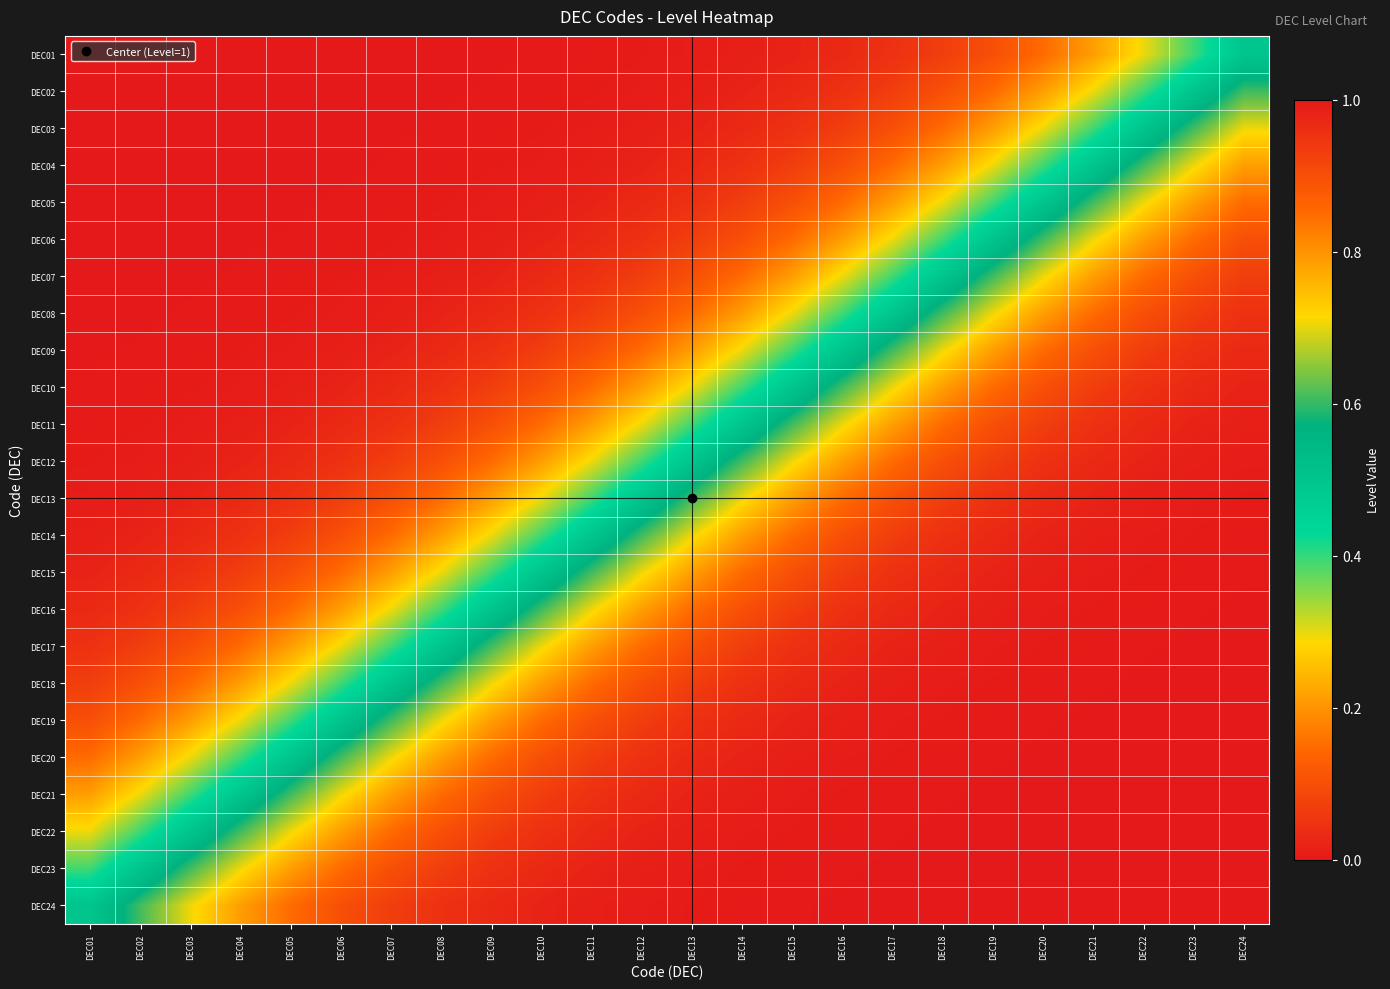

Reading right to left, transcribe all the data shown in this chart.

DEC01: DEC24=0.5	DEC23=0.4	DEC22=0.3	DEC21=0.2	DEC20=0.1	DEC19=0.1	DEC18=0.1	DEC17=0.0	DEC16=0.0	DEC15=0.0	DEC14=0.0	DEC13=0.0	DEC12=0.0	DEC11=0.0	DEC10=0.0	DEC09=0.0	DEC08=0.0	DEC07=0.0	DEC06=0.0	DEC05=0.0	DEC04=0.0	DEC03=0.0	DEC02=0.0	DEC01=0.0
DEC02: DEC24=0.6	DEC23=0.5	DEC22=0.4	DEC21=0.3	DEC20=0.2	DEC19=0.1	DEC18=0.1	DEC17=0.1	DEC16=0.0	DEC15=0.0	DEC14=0.0	DEC13=0.0	DEC12=0.0	DEC11=0.0	DEC10=0.0	DEC09=0.0	DEC08=0.0	DEC07=0.0	DEC06=0.0	DEC05=0.0	DEC04=0.0	DEC03=0.0	DEC02=0.0	DEC01=0.0
DEC03: DEC24=0.7	DEC23=0.6	DEC22=0.5	DEC21=0.4	DEC20=0.3	DEC19=0.2	DEC18=0.1	DEC17=0.1	DEC16=0.1	DEC15=0.0	DEC14=0.0	DEC13=0.0	DEC12=0.0	DEC11=0.0	DEC10=0.0	DEC09=0.0	DEC08=0.0	DEC07=0.0	DEC06=0.0	DEC05=0.0	DEC04=0.0	DEC03=0.0	DEC02=0.0	DEC01=0.0
DEC04: DEC24=0.8	DEC23=0.7	DEC22=0.6	DEC21=0.5	DEC20=0.4	DEC19=0.3	DEC18=0.2	DEC17=0.1	DEC16=0.1	DEC15=0.1	DEC14=0.0	DEC13=0.0	DEC12=0.0	DEC11=0.0	DEC10=0.0	DEC09=0.0	DEC08=0.0	DEC07=0.0	DEC06=0.0	DEC05=0.0	DEC04=0.0	DEC03=0.0	DEC02=0.0	DEC01=0.0
DEC05: DEC24=0.9	DEC23=0.8	DEC22=0.7	DEC21=0.6	DEC20=0.5	DEC19=0.4	DEC18=0.3	DEC17=0.2	DEC16=0.1	DEC15=0.1	DEC14=0.1	DEC13=0.0	DEC12=0.0	DEC11=0.0	DEC10=0.0	DEC09=0.0	DEC08=0.0	DEC07=0.0	DEC06=0.0	DEC05=0.0	DEC04=0.0	DEC03=0.0	DEC02=0.0	DEC01=0.0
DEC06: DEC24=0.9	DEC23=0.9	DEC22=0.8	DEC21=0.7	DEC20=0.6	DEC19=0.5	DEC18=0.4	DEC17=0.3	DEC16=0.2	DEC15=0.1	DEC14=0.1	DEC13=0.1	DEC12=0.0	DEC11=0.0	DEC10=0.0	DEC09=0.0	DEC08=0.0	DEC07=0.0	DEC06=0.0	DEC05=0.0	DEC04=0.0	DEC03=0.0	DEC02=0.0	DEC01=0.0
DEC07: DEC24=0.9	DEC23=0.9	DEC22=0.9	DEC21=0.8	DEC20=0.7	DEC19=0.6	DEC18=0.5	DEC17=0.4	DEC16=0.3	DEC15=0.2	DEC14=0.1	DEC13=0.1	DEC12=0.1	DEC11=0.0	DEC10=0.0	DEC09=0.0	DEC08=0.0	DEC07=0.0	DEC06=0.0	DEC05=0.0	DEC04=0.0	DEC03=0.0	DEC02=0.0	DEC01=0.0
DEC08: DEC24=1.0	DEC23=0.9	DEC22=0.9	DEC21=0.9	DEC20=0.8	DEC19=0.7	DEC18=0.6	DEC17=0.5	DEC16=0.4	DEC15=0.3	DEC14=0.2	DEC13=0.1	DEC12=0.1	DEC11=0.1	DEC10=0.0	DEC09=0.0	DEC08=0.0	DEC07=0.0	DEC06=0.0	DEC05=0.0	DEC04=0.0	DEC03=0.0	DEC02=0.0	DEC01=0.0
DEC09: DEC24=1.0	DEC23=1.0	DEC22=0.9	DEC21=0.9	DEC20=0.9	DEC19=0.8	DEC18=0.7	DEC17=0.6	DEC16=0.5	DEC15=0.4	DEC14=0.3	DEC13=0.2	DEC12=0.1	DEC11=0.1	DEC10=0.1	DEC09=0.0	DEC08=0.0	DEC07=0.0	DEC06=0.0	DEC05=0.0	DEC04=0.0	DEC03=0.0	DEC02=0.0	DEC01=0.0
DEC10: DEC24=1.0	DEC23=1.0	DEC22=1.0	DEC21=0.9	DEC20=0.9	DEC19=0.9	DEC18=0.8	DEC17=0.7	DEC16=0.6	DEC15=0.5	DEC14=0.4	DEC13=0.3	DEC12=0.2	DEC11=0.1	DEC10=0.1	DEC09=0.1	DEC08=0.0	DEC07=0.0	DEC06=0.0	DEC05=0.0	DEC04=0.0	DEC03=0.0	DEC02=0.0	DEC01=0.0
DEC11: DEC24=1.0	DEC23=1.0	DEC22=1.0	DEC21=1.0	DEC20=0.9	DEC19=0.9	DEC18=0.9	DEC17=0.8	DEC16=0.7	DEC15=0.6	DEC14=0.5	DEC13=0.4	DEC12=0.3	DEC11=0.2	DEC10=0.1	DEC09=0.1	DEC08=0.1	DEC07=0.0	DEC06=0.0	DEC05=0.0	DEC04=0.0	DEC03=0.0	DEC02=0.0	DEC01=0.0
DEC12: DEC24=1.0	DEC23=1.0	DEC22=1.0	DEC21=1.0	DEC20=1.0	DEC19=0.9	DEC18=0.9	DEC17=0.9	DEC16=0.8	DEC15=0.7	DEC14=0.6	DEC13=0.5	DEC12=0.4	DEC11=0.3	DEC10=0.2	DEC09=0.1	DEC08=0.1	DEC07=0.1	DEC06=0.0	DEC05=0.0	DEC04=0.0	DEC03=0.0	DEC02=0.0	DEC01=0.0
DEC13: DEC24=1.0	DEC23=1.0	DEC22=1.0	DEC21=1.0	DEC20=1.0	DEC19=1.0	DEC18=0.9	DEC17=0.9	DEC16=0.9	DEC15=0.8	DEC14=0.7	DEC13=0.6	DEC12=0.5	DEC11=0.4	DEC10=0.3	DEC09=0.2	DEC08=0.1	DEC07=0.1	DEC06=0.1	DEC05=0.0	DEC04=0.0	DEC03=0.0	DEC02=0.0	DEC01=0.0
DEC14: DEC24=1.0	DEC23=1.0	DEC22=1.0	DEC21=1.0	DEC20=1.0	DEC19=1.0	DEC18=1.0	DEC17=0.9	DEC16=0.9	DEC15=0.9	DEC14=0.8	DEC13=0.7	DEC12=0.6	DEC11=0.5	DEC10=0.4	DEC09=0.3	DEC08=0.2	DEC07=0.1	DEC06=0.1	DEC05=0.1	DEC04=0.0	DEC03=0.0	DEC02=0.0	DEC01=0.0
DEC15: DEC24=1.0	DEC23=1.0	DEC22=1.0	DEC21=1.0	DEC20=1.0	DEC19=1.0	DEC18=1.0	DEC17=1.0	DEC16=0.9	DEC15=0.9	DEC14=0.9	DEC13=0.8	DEC12=0.7	DEC11=0.6	DEC10=0.5	DEC09=0.4	DEC08=0.3	DEC07=0.2	DEC06=0.1	DEC05=0.1	DEC04=0.1	DEC03=0.0	DEC02=0.0	DEC01=0.0
DEC16: DEC24=1.0	DEC23=1.0	DEC22=1.0	DEC21=1.0	DEC20=1.0	DEC19=1.0	DEC18=1.0	DEC17=1.0	DEC16=1.0	DEC15=0.9	DEC14=0.9	DEC13=0.9	DEC12=0.8	DEC11=0.7	DEC10=0.6	DEC09=0.5	DEC08=0.4	DEC07=0.3	DEC06=0.2	DEC05=0.1	DEC04=0.1	DEC03=0.1	DEC02=0.0	DEC01=0.0
DEC17: DEC24=1.0	DEC23=1.0	DEC22=1.0	DEC21=1.0	DEC20=1.0	DEC19=1.0	DEC18=1.0	DEC17=1.0	DEC16=1.0	DEC15=1.0	DEC14=0.9	DEC13=0.9	DEC12=0.9	DEC11=0.8	DEC10=0.7	DEC09=0.6	DEC08=0.5	DEC07=0.4	DEC06=0.3	DEC05=0.2	DEC04=0.1	DEC03=0.1	DEC02=0.1	DEC01=0.0
DEC18: DEC24=1.0	DEC23=1.0	DEC22=1.0	DEC21=1.0	DEC20=1.0	DEC19=1.0	DEC18=1.0	DEC17=1.0	DEC16=1.0	DEC15=1.0	DEC14=1.0	DEC13=0.9	DEC12=0.9	DEC11=0.9	DEC10=0.8	DEC09=0.7	DEC08=0.6	DEC07=0.5	DEC06=0.4	DEC05=0.3	DEC04=0.2	DEC03=0.1	DEC02=0.1	DEC01=0.1
DEC19: DEC24=1.0	DEC23=1.0	DEC22=1.0	DEC21=1.0	DEC20=1.0	DEC19=1.0	DEC18=1.0	DEC17=1.0	DEC16=1.0	DEC15=1.0	DEC14=1.0	DEC13=1.0	DEC12=0.9	DEC11=0.9	DEC10=0.9	DEC09=0.8	DEC08=0.7	DEC07=0.6	DEC06=0.5	DEC05=0.4	DEC04=0.3	DEC03=0.2	DEC02=0.1	DEC01=0.1
DEC20: DEC24=1.0	DEC23=1.0	DEC22=1.0	DEC21=1.0	DEC20=1.0	DEC19=1.0	DEC18=1.0	DEC17=1.0	DEC16=1.0	DEC15=1.0	DEC14=1.0	DEC13=1.0	DEC12=1.0	DEC11=0.9	DEC10=0.9	DEC09=0.9	DEC08=0.8	DEC07=0.7	DEC06=0.6	DEC05=0.5	DEC04=0.4	DEC03=0.3	DEC02=0.2	DEC01=0.1
DEC21: DEC24=1.0	DEC23=1.0	DEC22=1.0	DEC21=1.0	DEC20=1.0	DEC19=1.0	DEC18=1.0	DEC17=1.0	DEC16=1.0	DEC15=1.0	DEC14=1.0	DEC13=1.0	DEC12=1.0	DEC11=1.0	DEC10=0.9	DEC09=0.9	DEC08=0.9	DEC07=0.8	DEC06=0.7	DEC05=0.6	DEC04=0.5	DEC03=0.4	DEC02=0.3	DEC01=0.2
DEC22: DEC24=1.0	DEC23=1.0	DEC22=1.0	DEC21=1.0	DEC20=1.0	DEC19=1.0	DEC18=1.0	DEC17=1.0	DEC16=1.0	DEC15=1.0	DEC14=1.0	DEC13=1.0	DEC12=1.0	DEC11=1.0	DEC10=1.0	DEC09=0.9	DEC08=0.9	DEC07=0.9	DEC06=0.8	DEC05=0.7	DEC04=0.6	DEC03=0.5	DEC02=0.4	DEC01=0.3
DEC23: DEC24=1.0	DEC23=1.0	DEC22=1.0	DEC21=1.0	DEC20=1.0	DEC19=1.0	DEC18=1.0	DEC17=1.0	DEC16=1.0	DEC15=1.0	DEC14=1.0	DEC13=1.0	DEC12=1.0	DEC11=1.0	DEC10=1.0	DEC09=1.0	DEC08=0.9	DEC07=0.9	DEC06=0.9	DEC05=0.8	DEC04=0.7	DEC03=0.6	DEC02=0.5	DEC01=0.4
DEC24: DEC24=1.0	DEC23=1.0	DEC22=1.0	DEC21=1.0	DEC20=1.0	DEC19=1.0	DEC18=1.0	DEC17=1.0	DEC16=1.0	DEC15=1.0	DEC14=1.0	DEC13=1.0	DEC12=1.0	DEC11=1.0	DEC10=1.0	DEC09=1.0	DEC08=1.0	DEC07=0.9	DEC06=0.9	DEC05=0.9	DEC04=0.8	DEC03=0.7	DEC02=0.6	DEC01=0.5